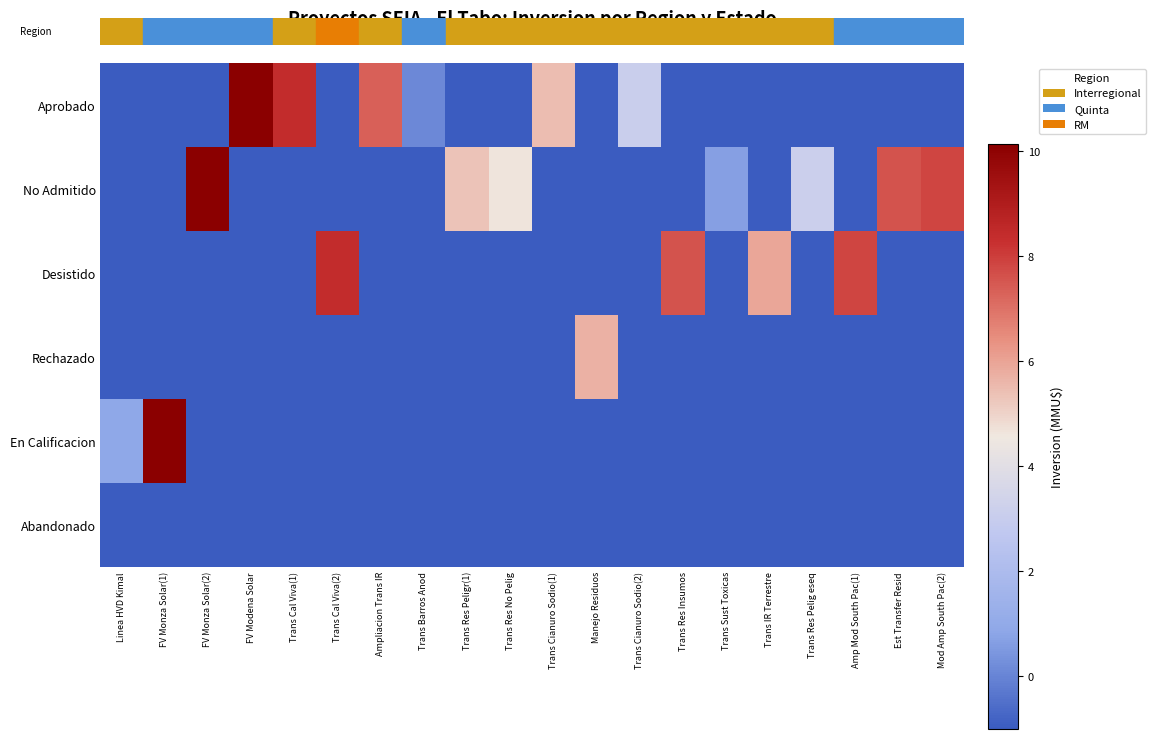

At Trans Res Pelig eseq, list the series in order from largest to smallest.

No Admitido, Aprobado, Desistido, Rechazado, En Calificacion, Abandonado